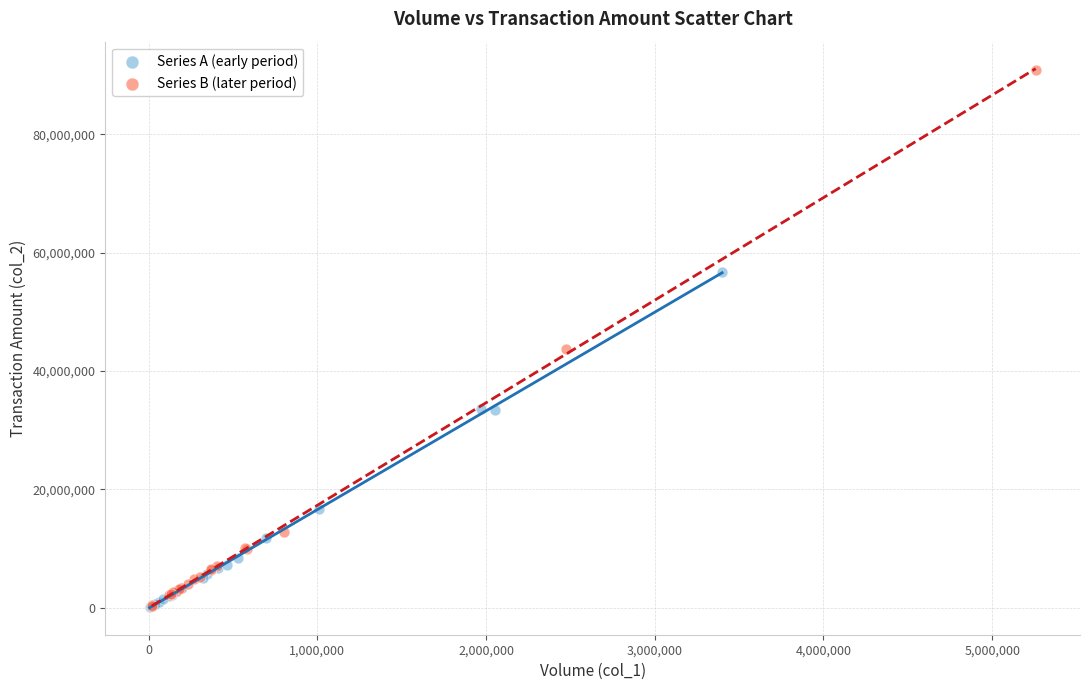

Which series has the widest spread of Y values?

Series B (later period)